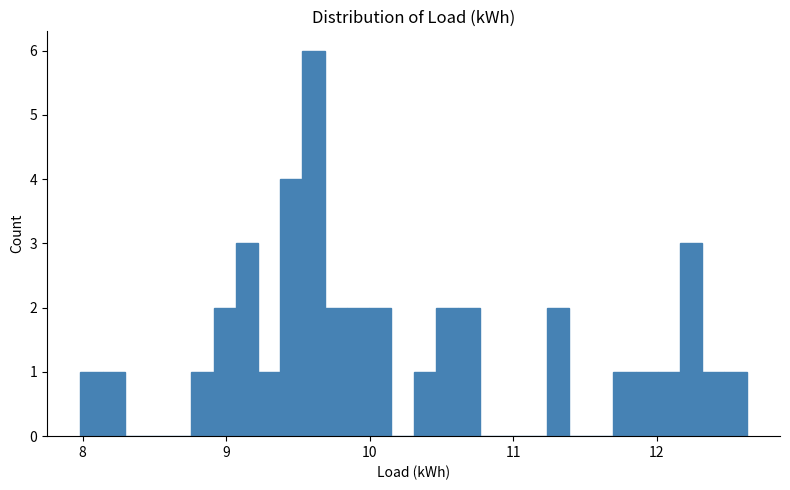

Read against the x-axis, roughly where is the centre of the tallest bar?

9.6